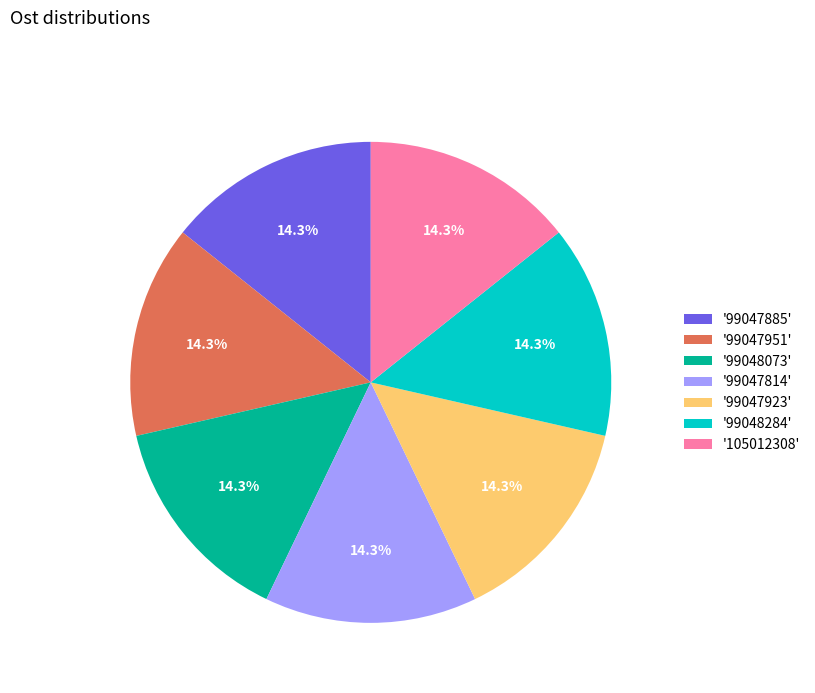

What is the ratio of the value at '105012308' to the value at '99047951'?

1.0